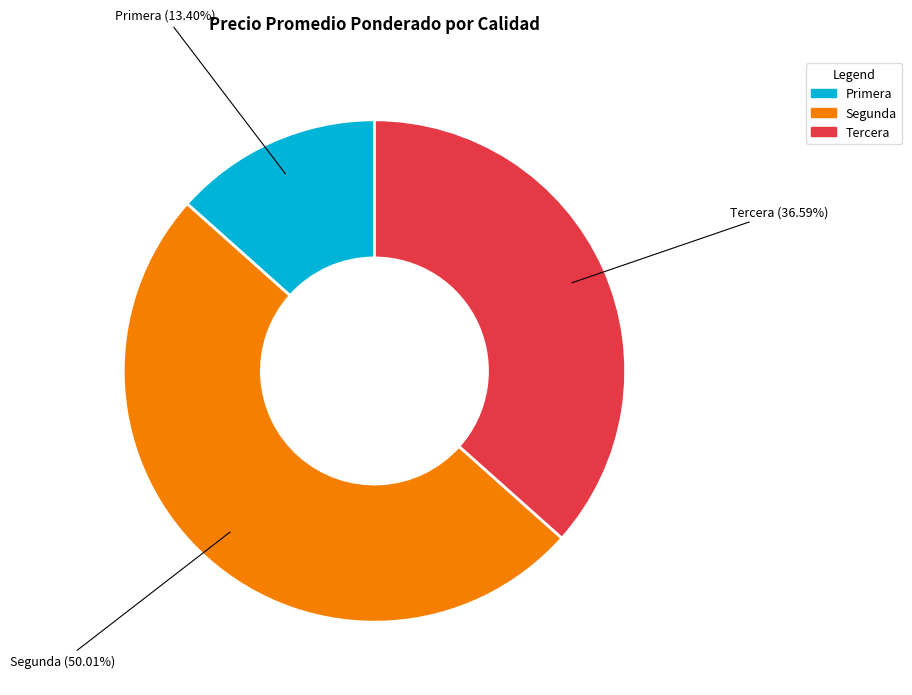

What is the largest slice in the pie chart?

Segunda